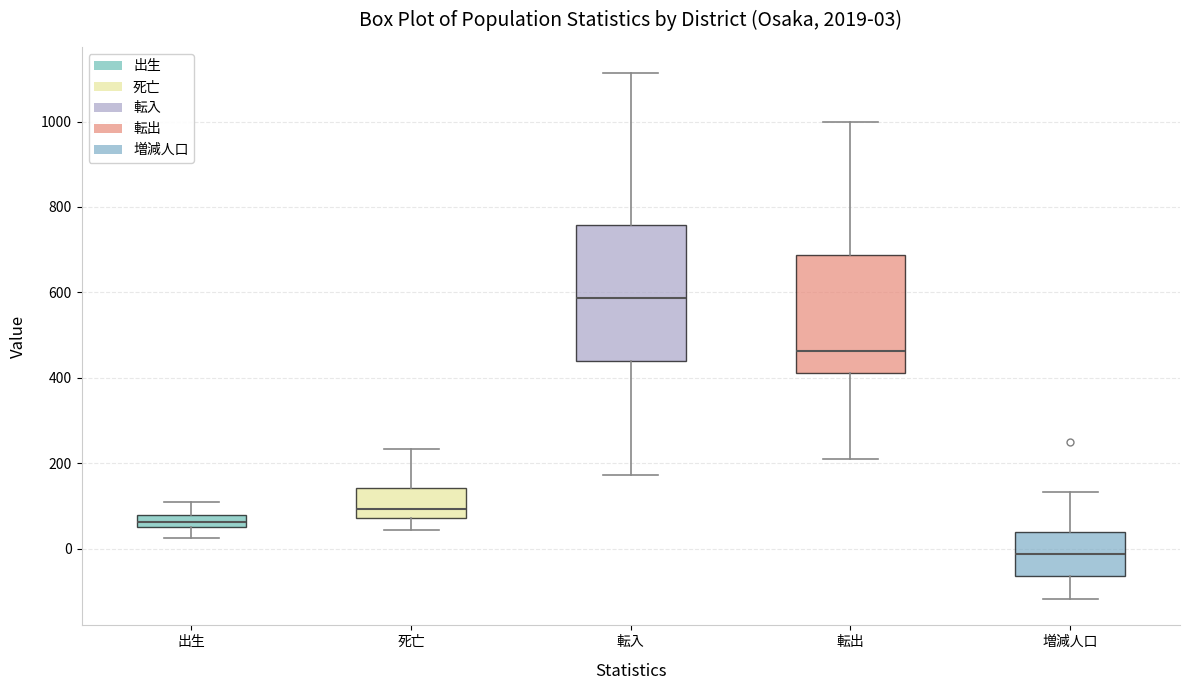

Which box is the tallest, from its lower edge to its upper edge?

転入